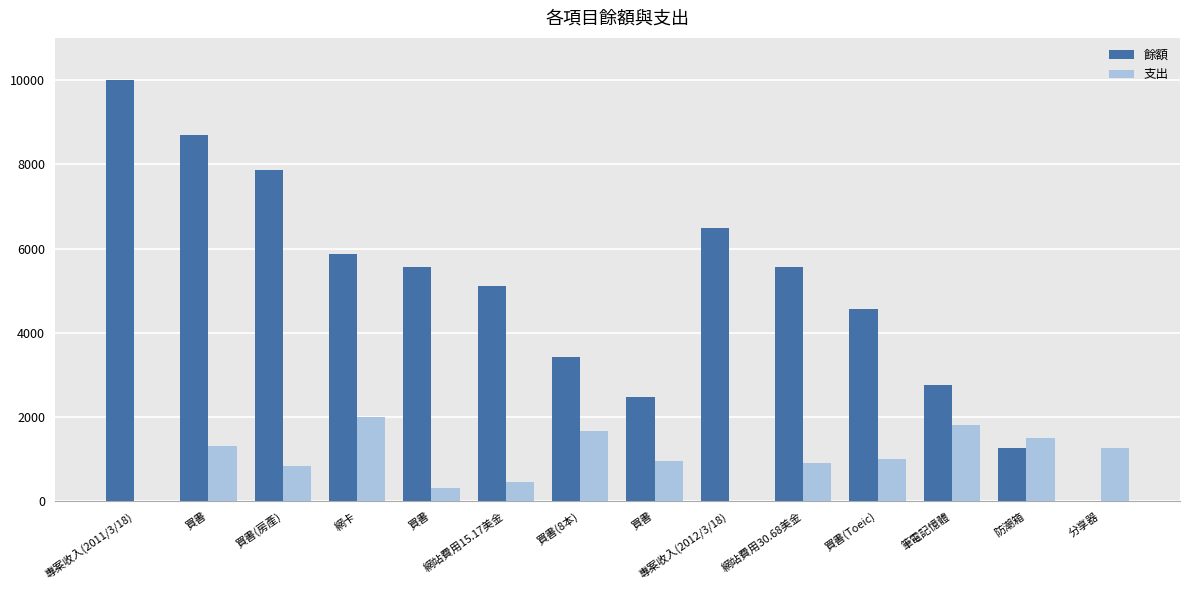

Rank the series by their average value, from highest to lowest.

餘額, 支出